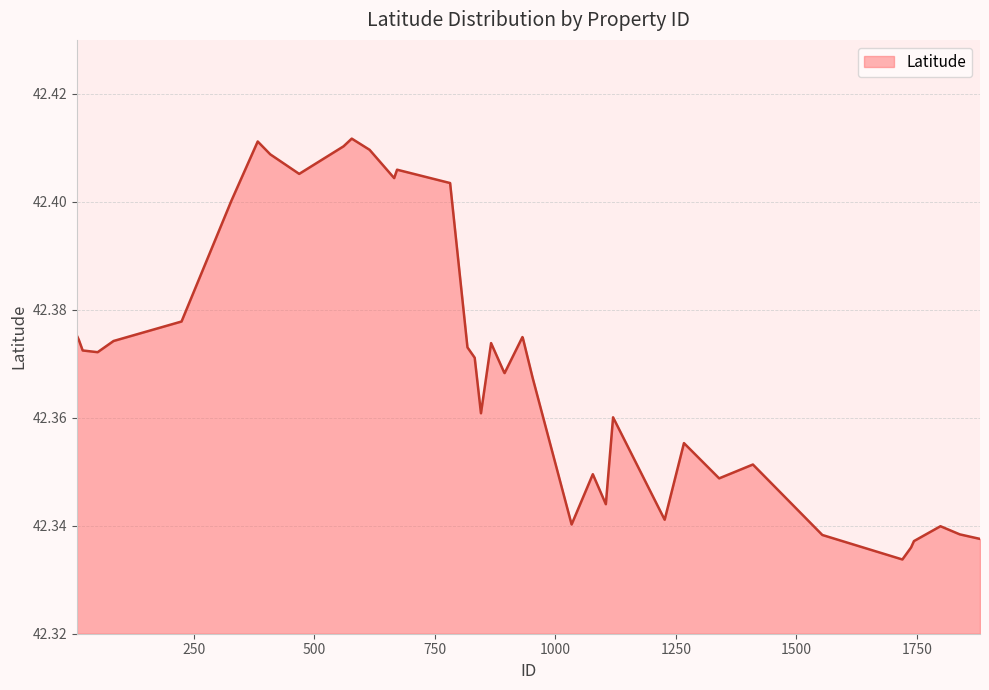

Count the number of categories in the chart.

40